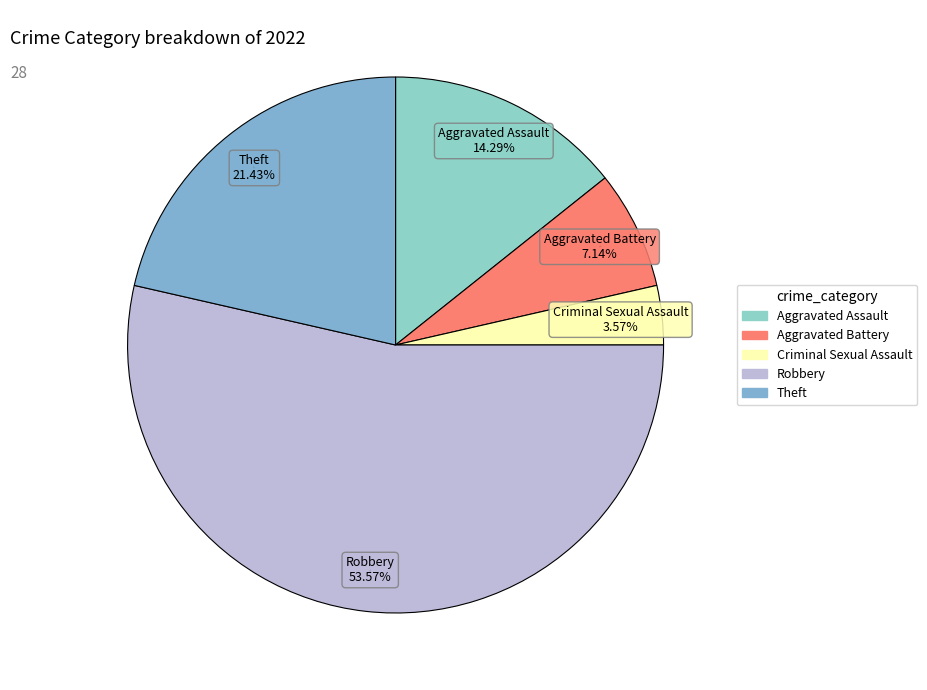

Rank the categories by value from lowest to highest.

Criminal Sexual Assault, Aggravated Battery, Aggravated Assault, Theft, Robbery